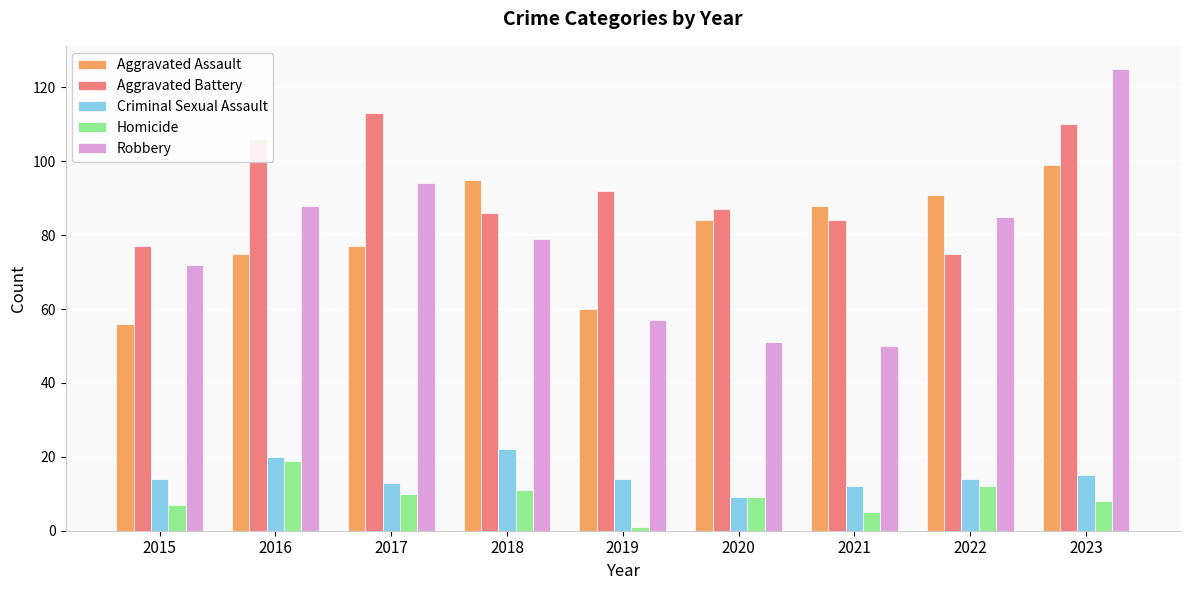

Which series has the widest spread of values?

Robbery